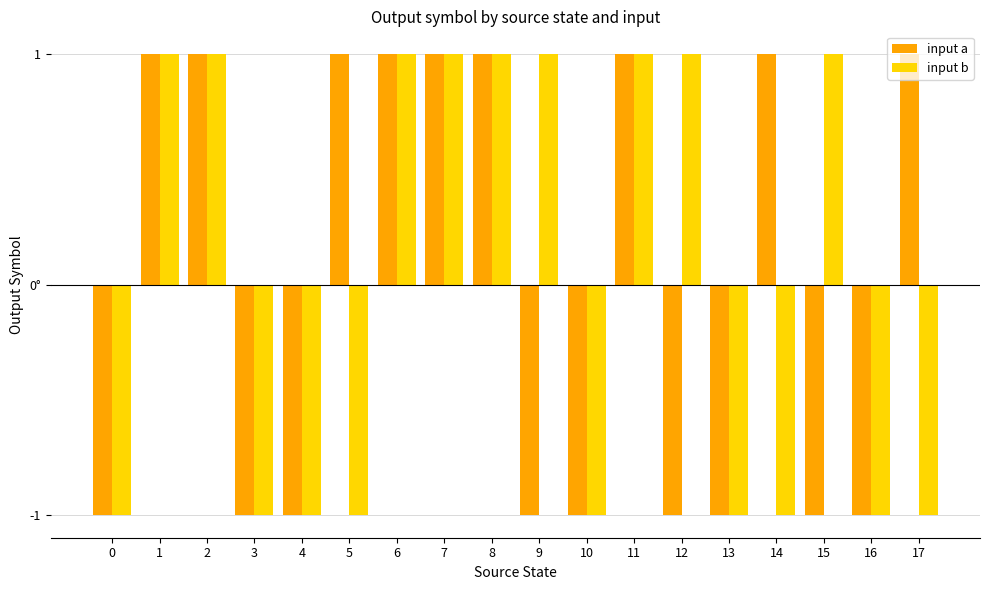

At 11, list the series in order from smallest to largest.

input a, input b